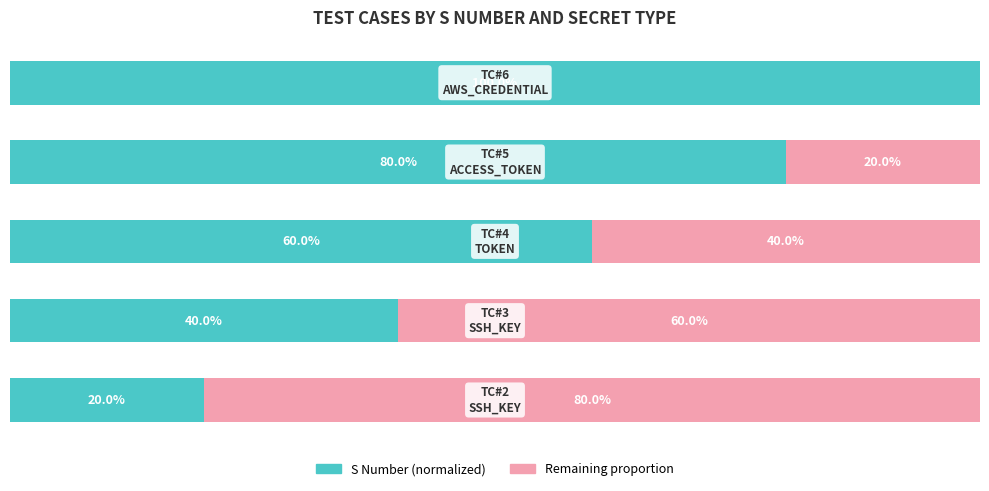

At how many categories does at least one series exceed 15?

5